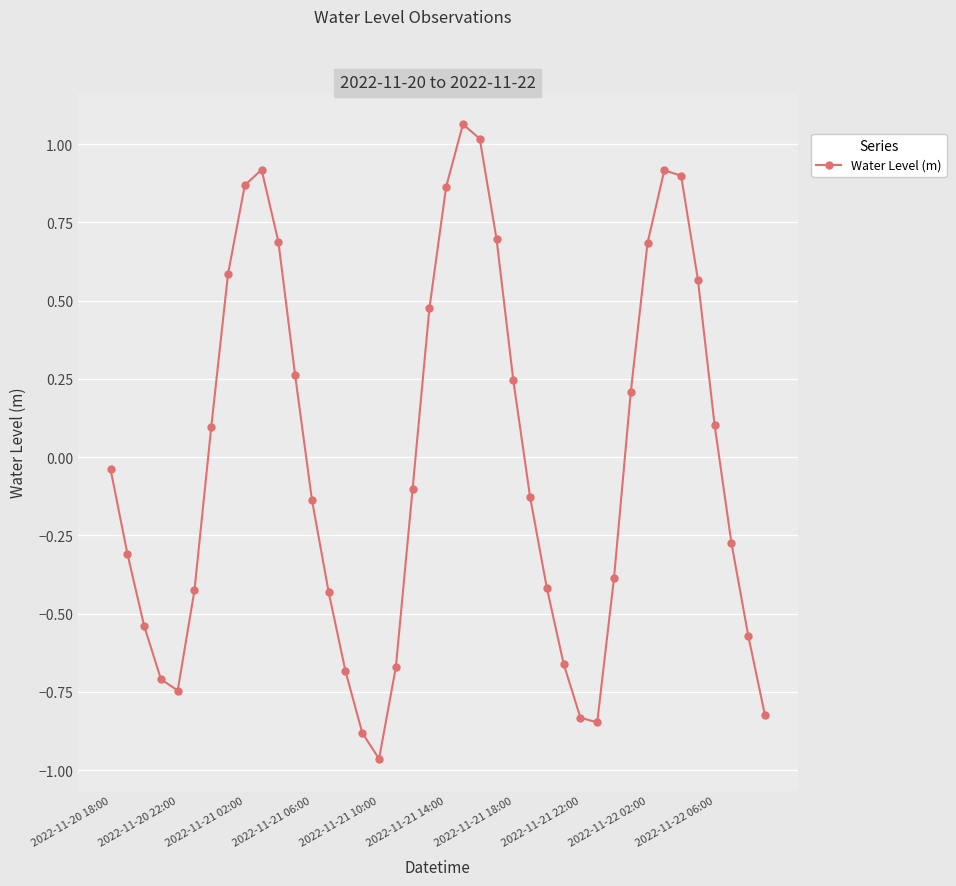

How many interior local peaks (higher than both neighbors) does the data have?

3